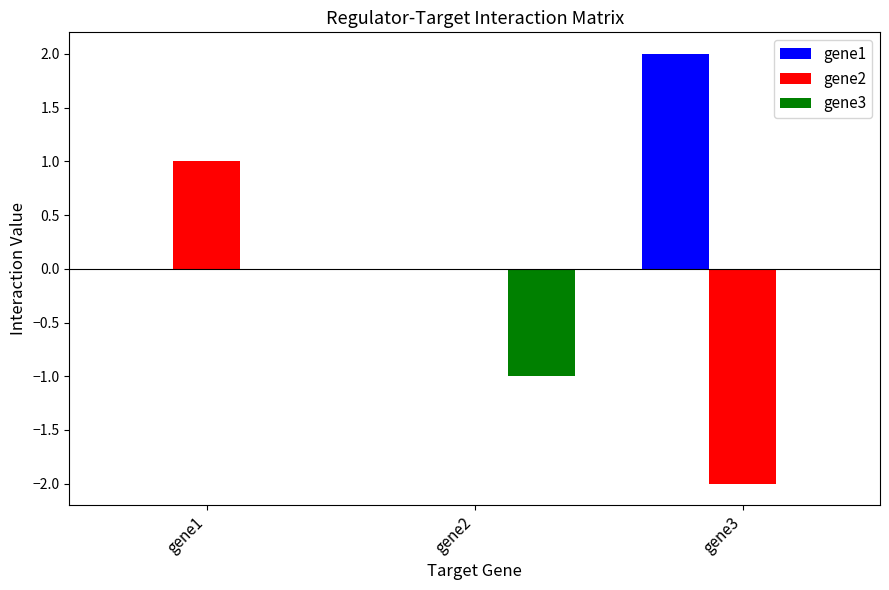

Reading left to right, extract all data points from this chart.

gene1: gene1=0	gene2=0	gene3=2
gene2: gene1=1	gene2=0	gene3=-2
gene3: gene1=0	gene2=-1	gene3=0